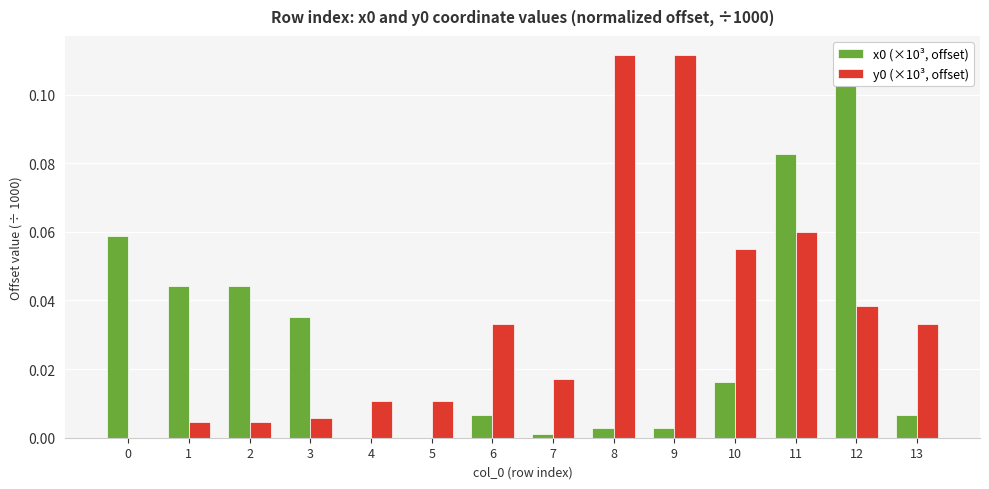

Reading left to right, extract all data points from this chart.

x0 (×10³, offset): 0=0.1	1=0.0	2=0.0	3=0.0	4=0.0	5=0.0	6=0.0	7=0.0	8=0.0	9=0.0	10=0.0	11=0.1	12=0.1	13=0.0
y0 (×10³, offset): 0=0.0	1=0.0	2=0.0	3=0.0	4=0.0	5=0.0	6=0.0	7=0.0	8=0.1	9=0.1	10=0.1	11=0.1	12=0.0	13=0.0